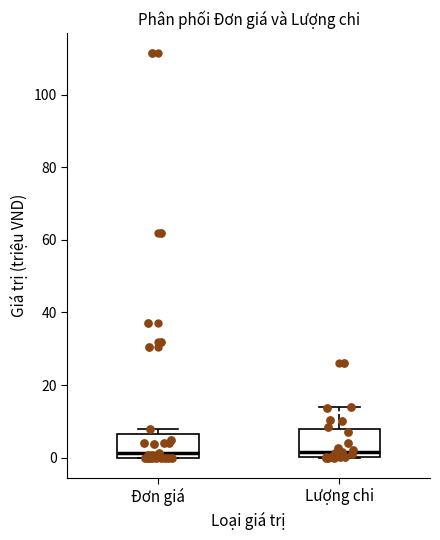

Reading left to right, transcribe this box plot: for each box, give where its median line is, the range the box spans, and where its two whiskers end, as read against the y-axis. The values are not printed on the chart, so give them approximately, as read against the axis.

Đơn giá: median 2, box 0 to 6, whiskers 0 to 8
Lượng chi: median 2, box 0 to 8, whiskers 0 to 14